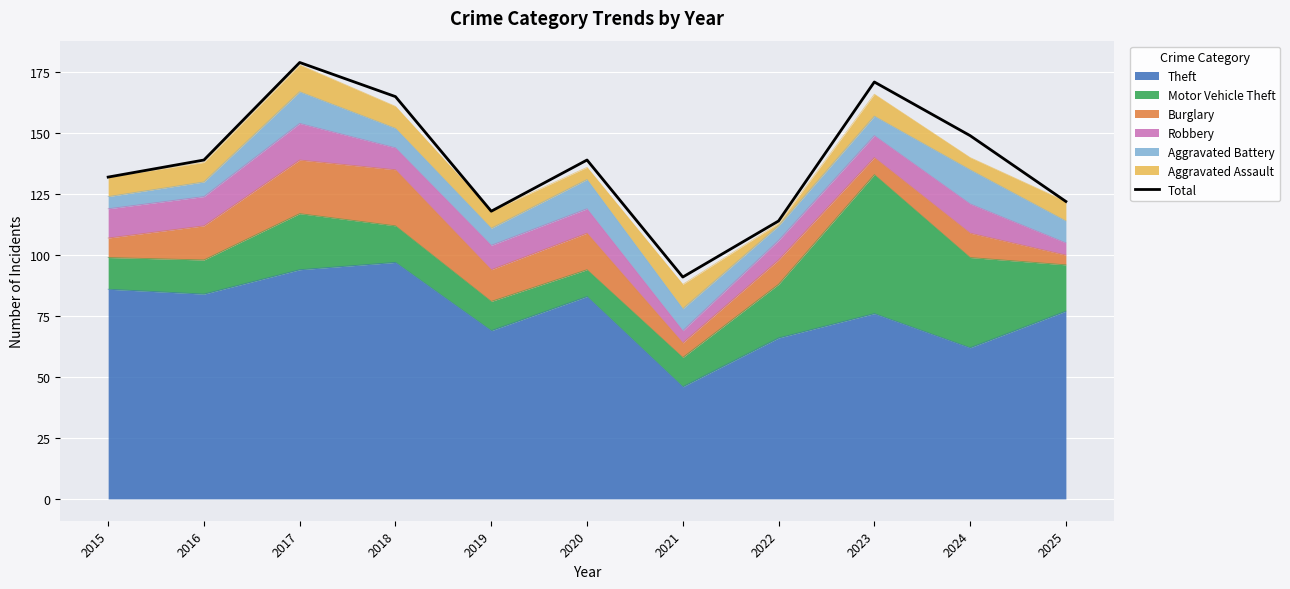

Where does the data first go above 139?

2017